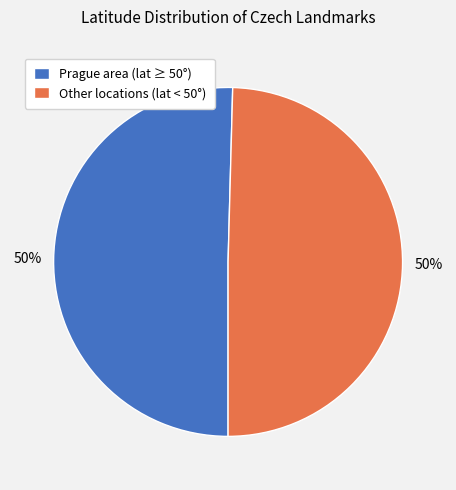

Is it true that Other locations (lat < 50°) is 38% of the pie?

False